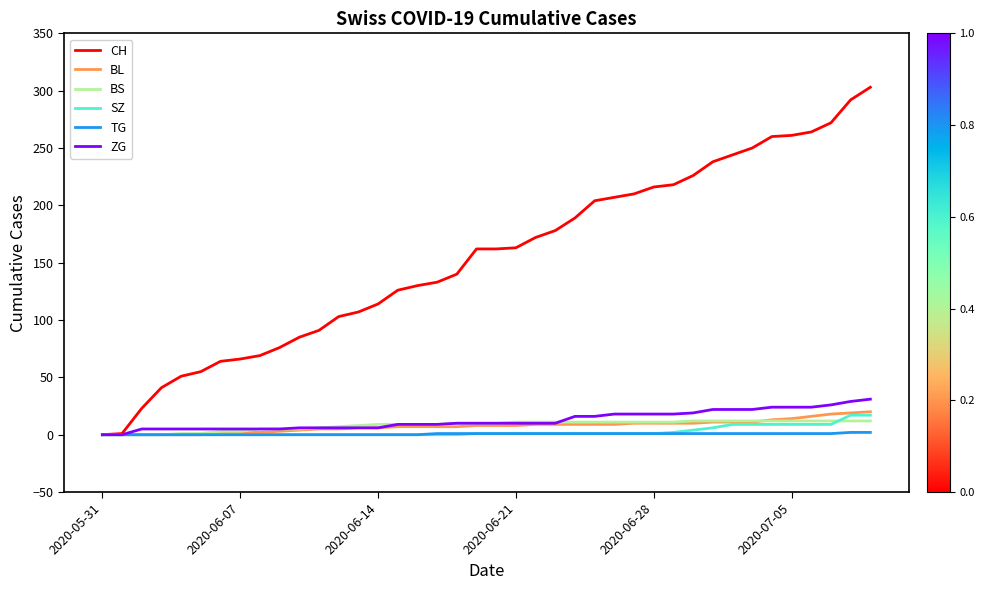

Which series has the widest spread of values?

CH